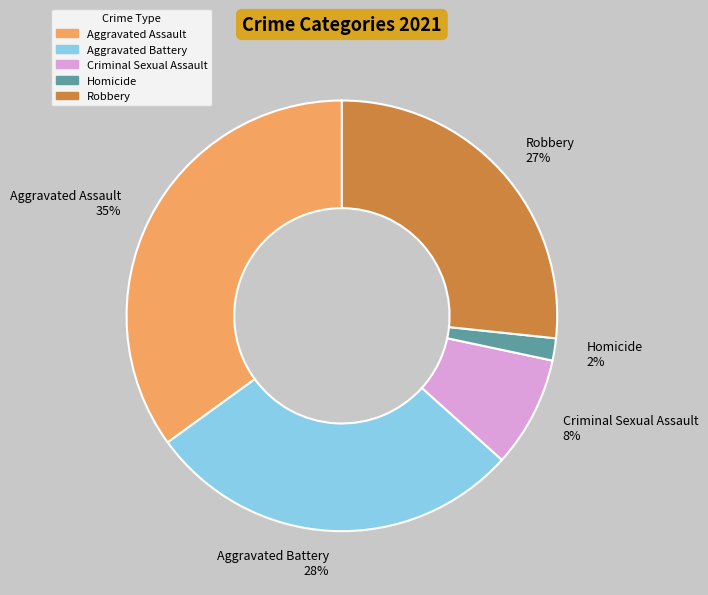

What percentage is the Criminal Sexual Assault slice, to the nearest percent?

8%